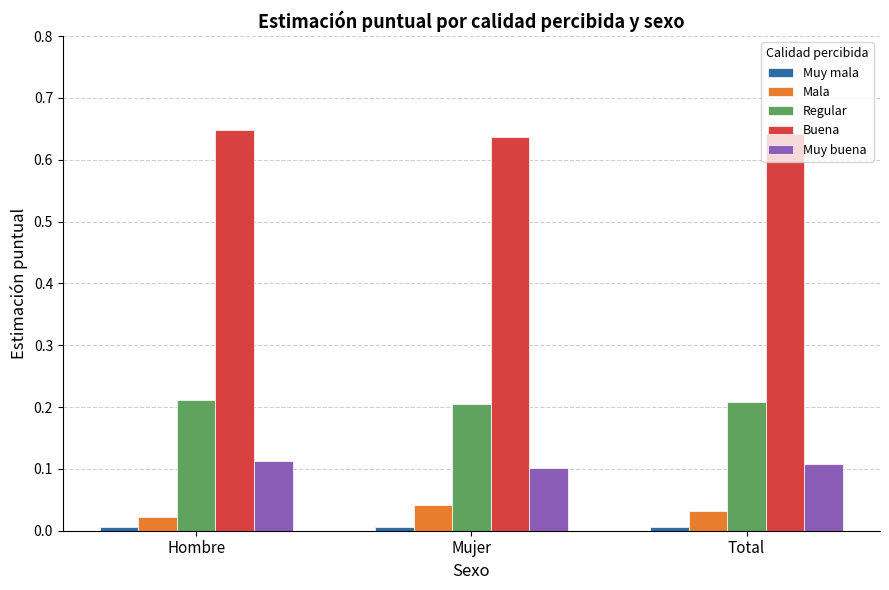

What is the sum of all Buena values?

1.9